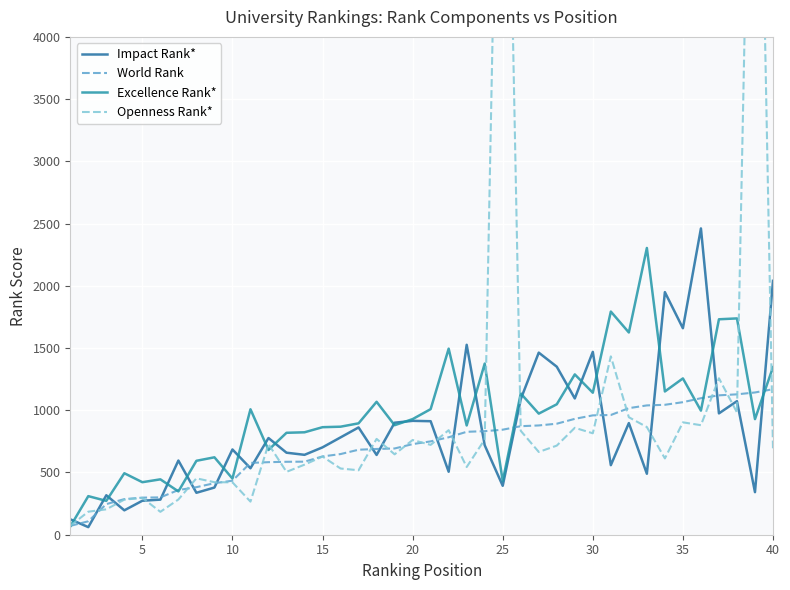

At how many categories does at least one series exceed 5882?

2